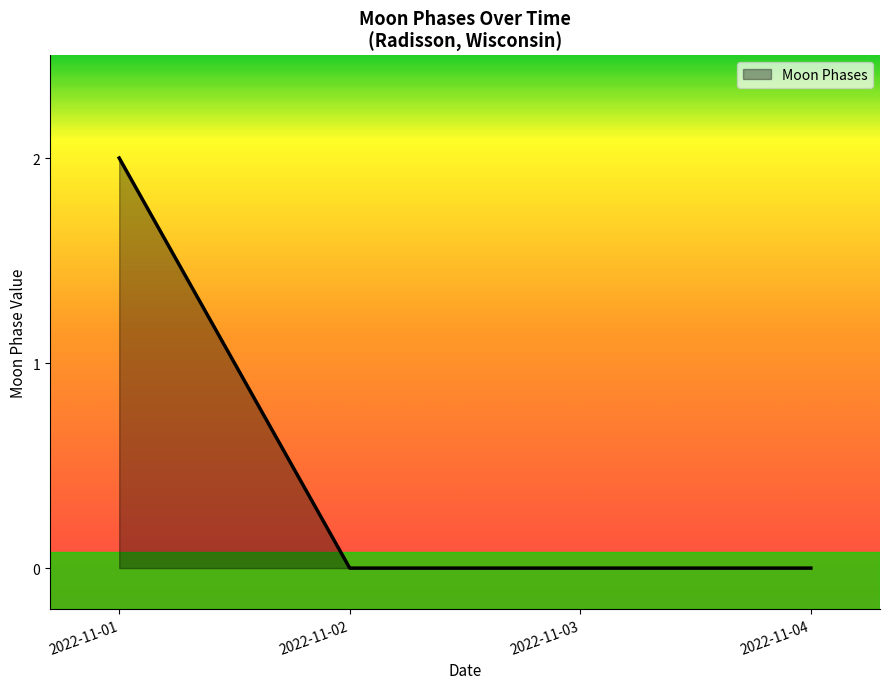

Which label corresponds to the largest value in the chart?

2022-11-01